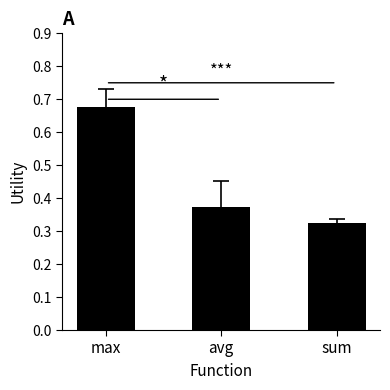

Rank the categories by value from lowest to highest.

sum, avg, max